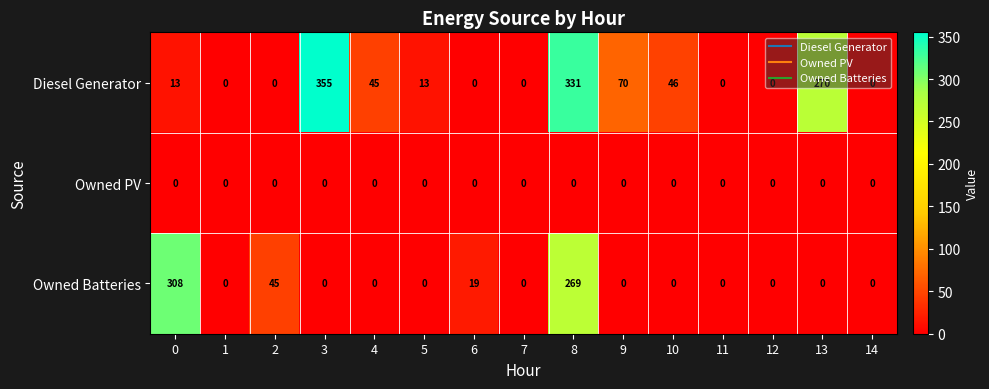

How many data points in Diesel Generator are less than 13?

7